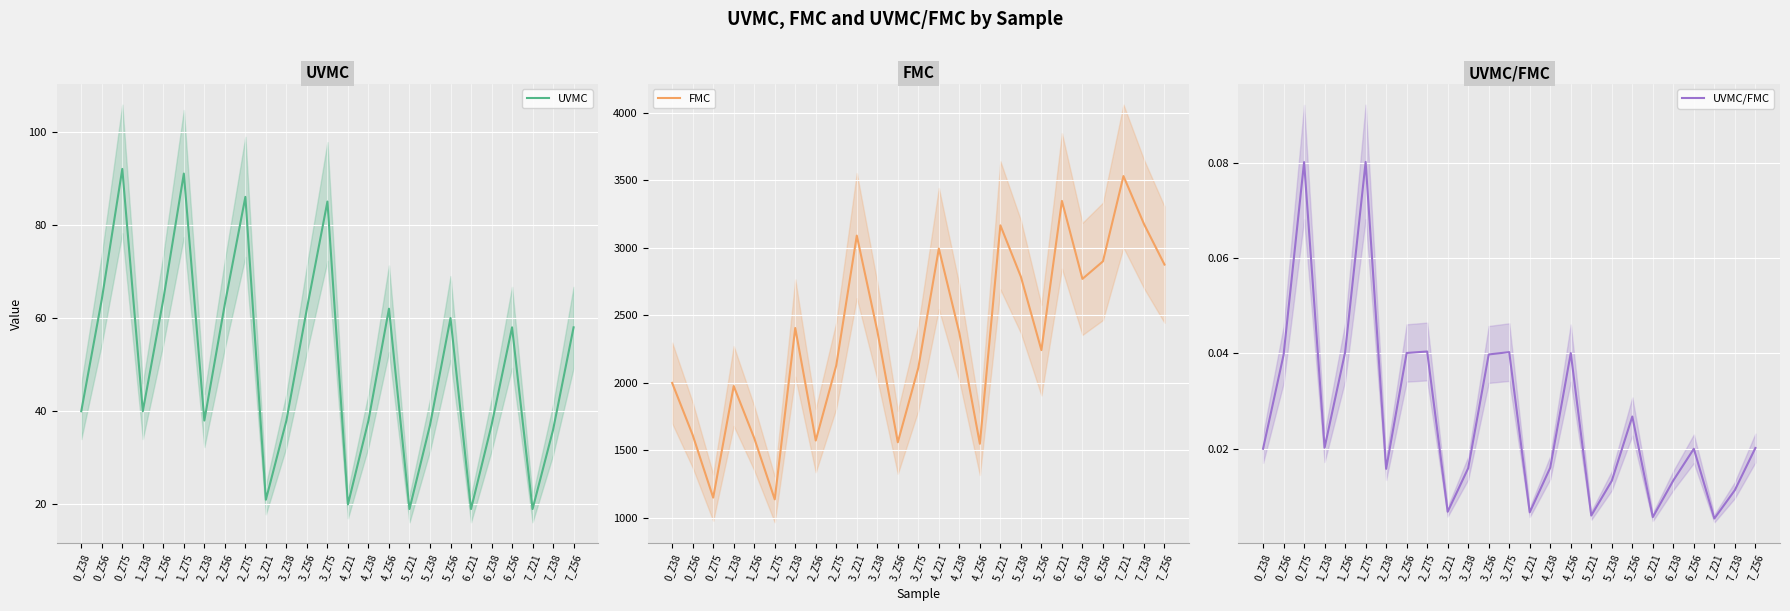

In UVMC, how many points are lower than both neighbors (excluding endpoints)?

7